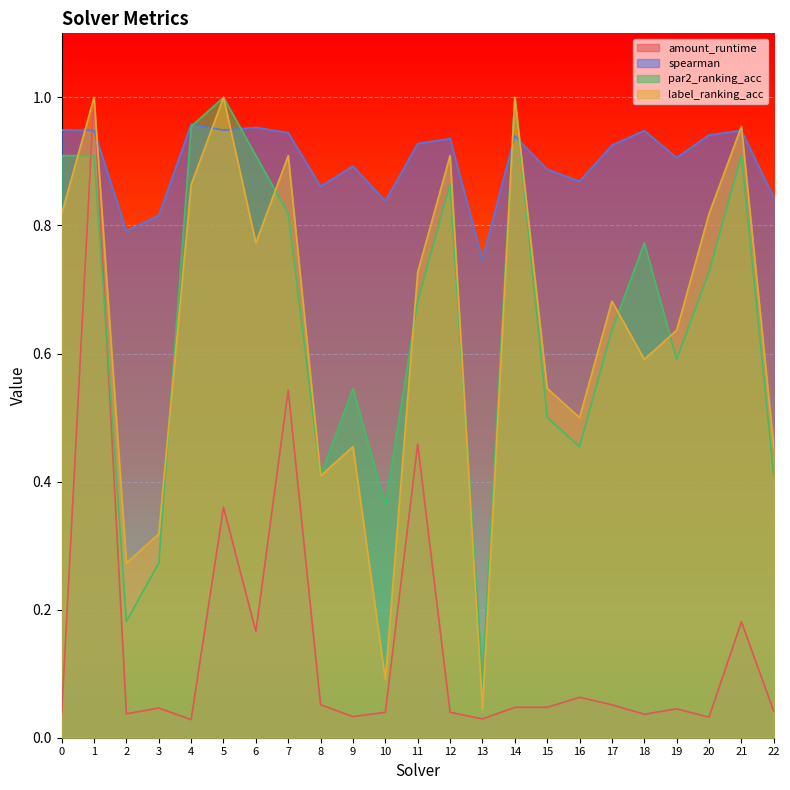

What is the average value of the label_ranking_acc series?

0.6